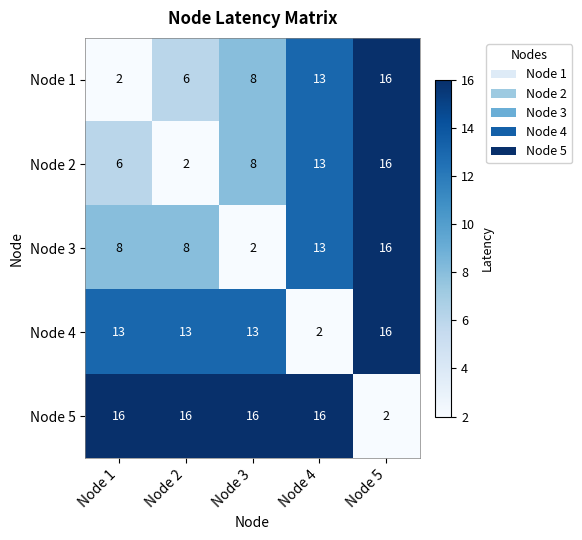

Which series has the largest total across all categories?

Node 5